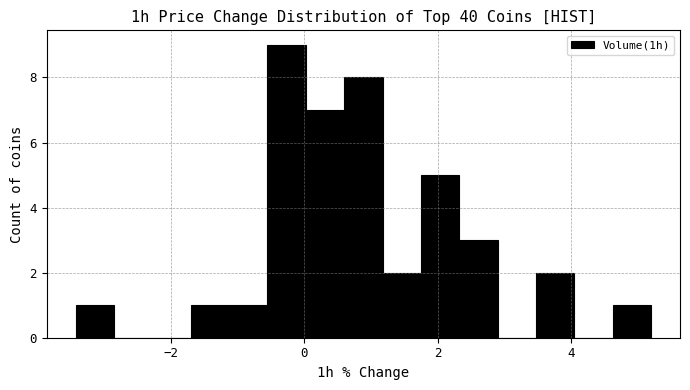

Around what value on the x-axis is the tallest bar? Give the approximate position of its centre, as read against the axis.

-0.2